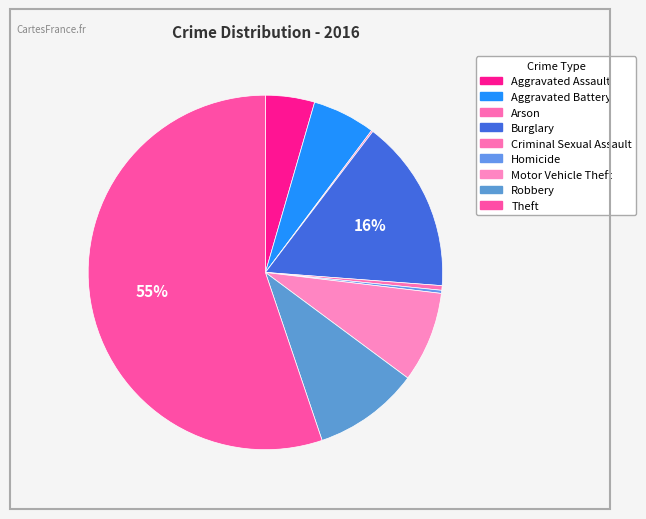

To the nearest percent, what is the average slice percentage?

11%